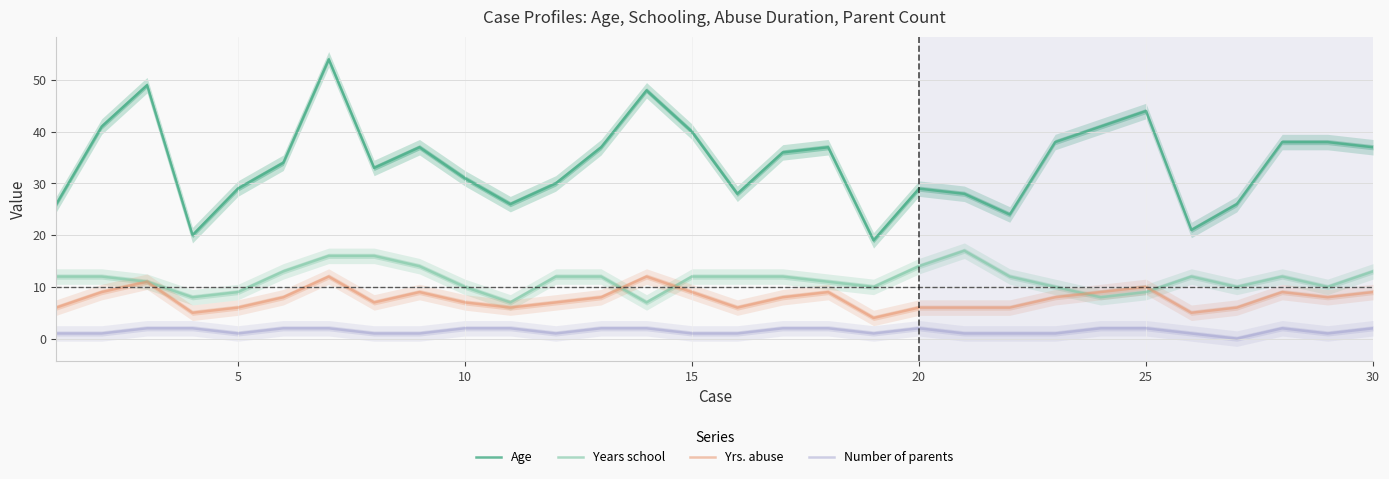

What is the maximum value for Years school?

17